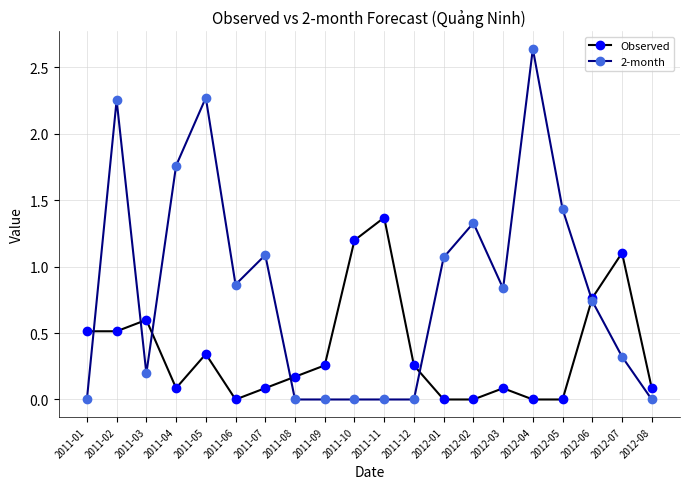

What is the average value of the Observed series?

0.4